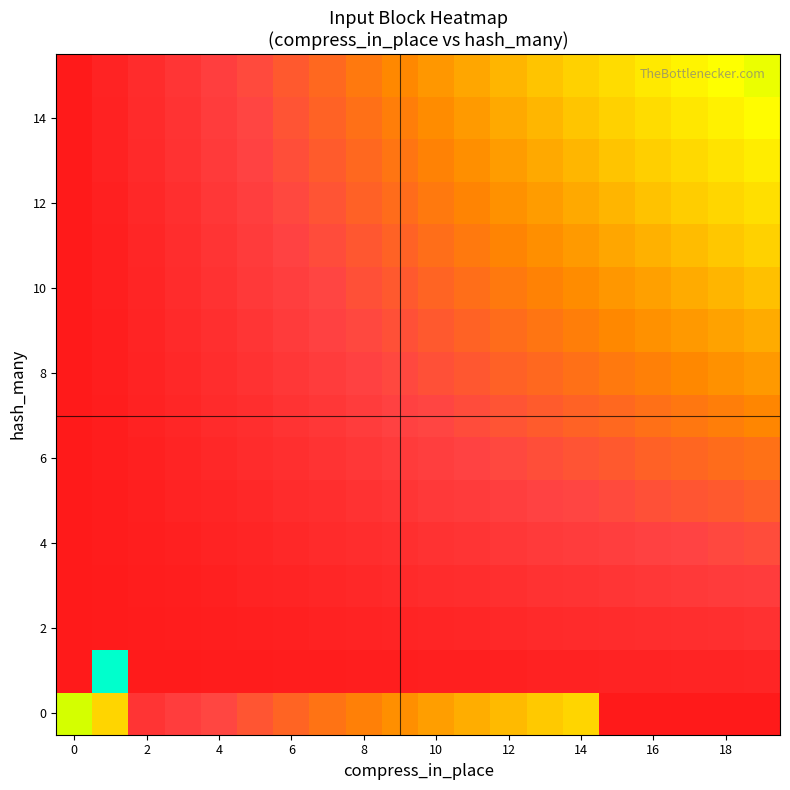

Count the number of categories in the chart.

20